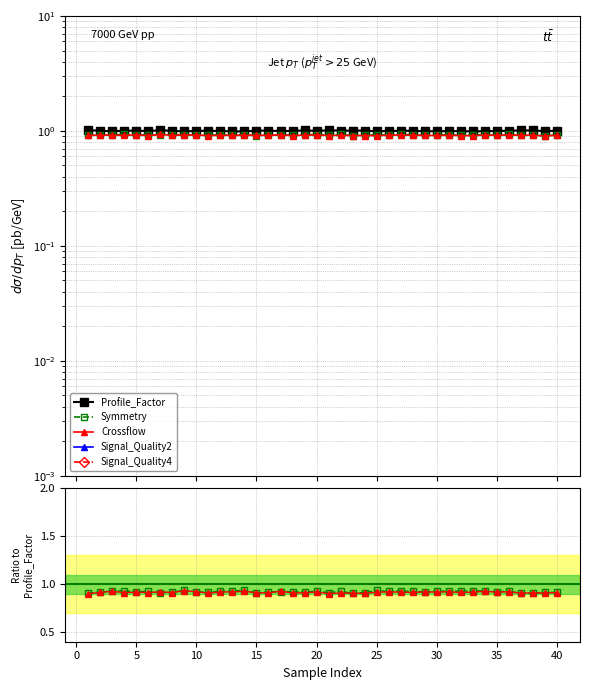

True or false: Symmetry and Signal_Quality4 intersect in this chart.

False